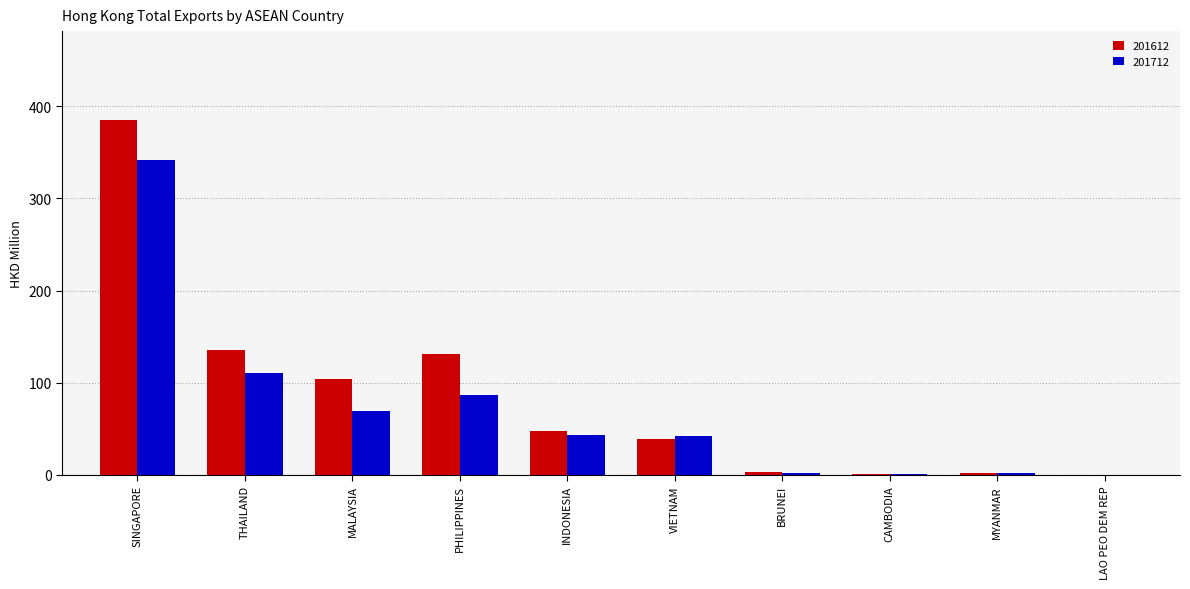

What is the total value across all series at LAO PEO DEM REP?

0.3